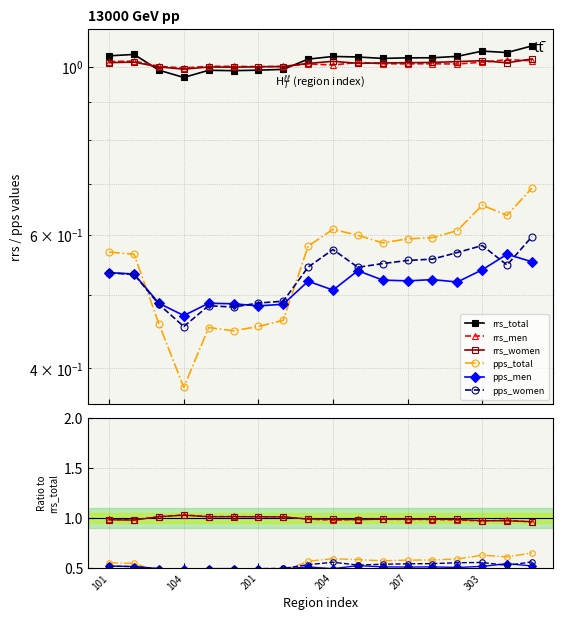

Is the value of pps_total at 17 greater than the value of rrs_total at 15?

No